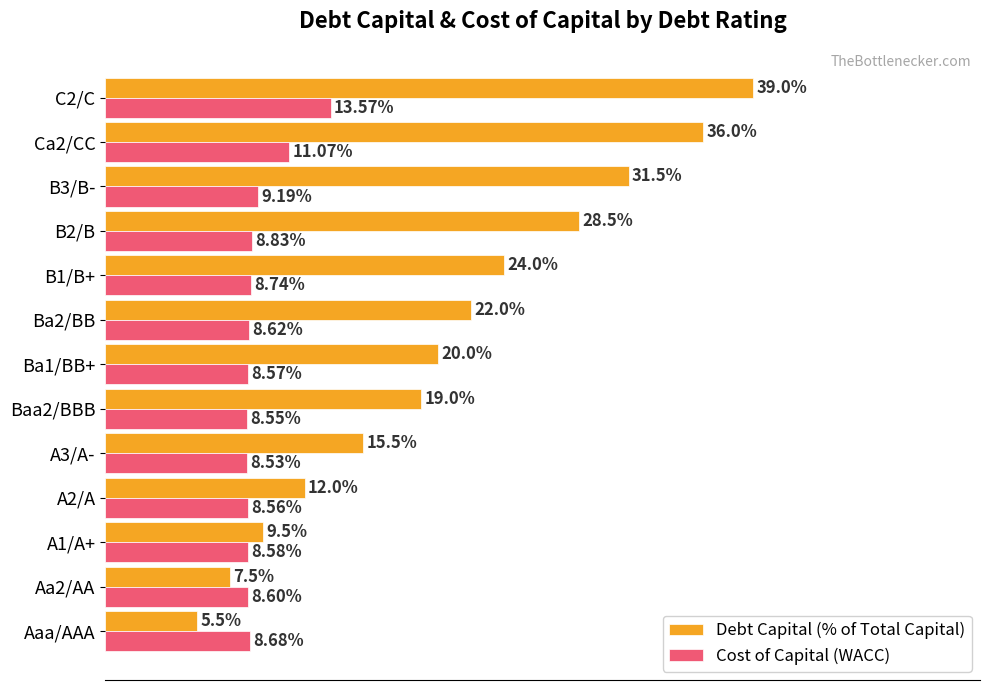

Which series has the largest total across all categories?

Debt Capital (% of Total Capital)